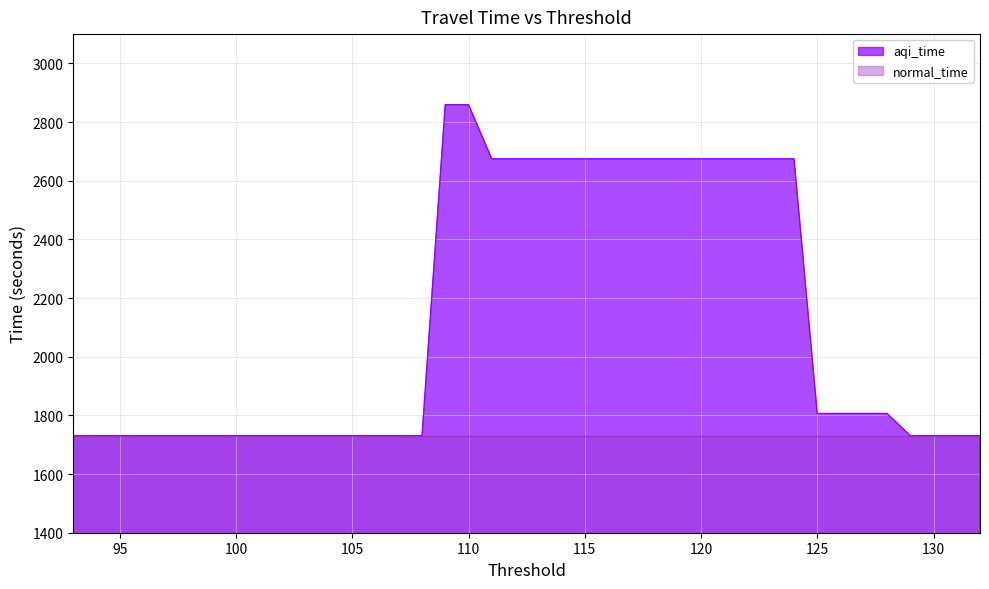

What is the maximum value shown in the chart?

2859.5